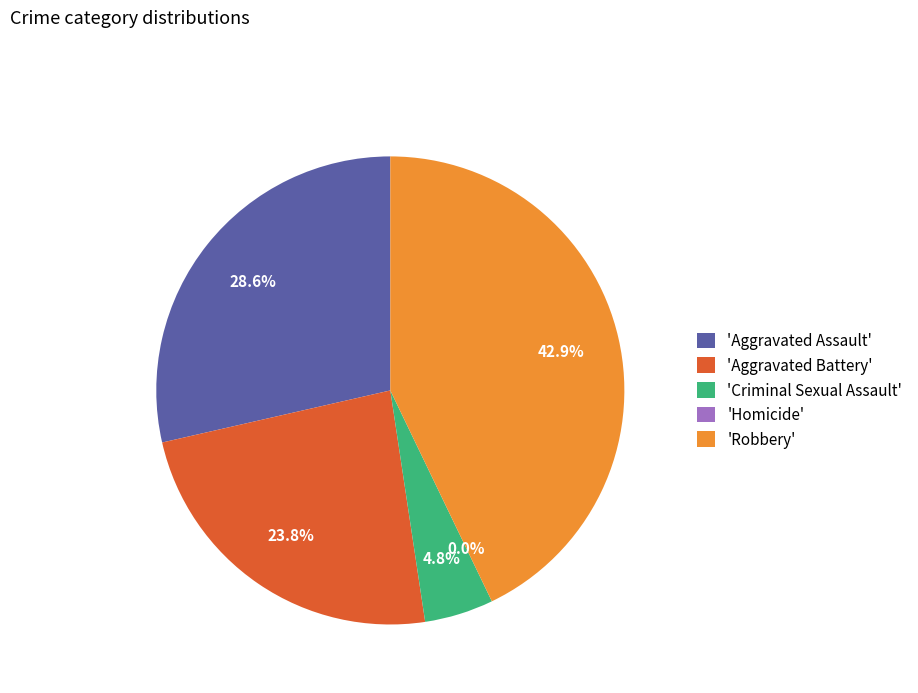

Does any single category account for the majority?

No